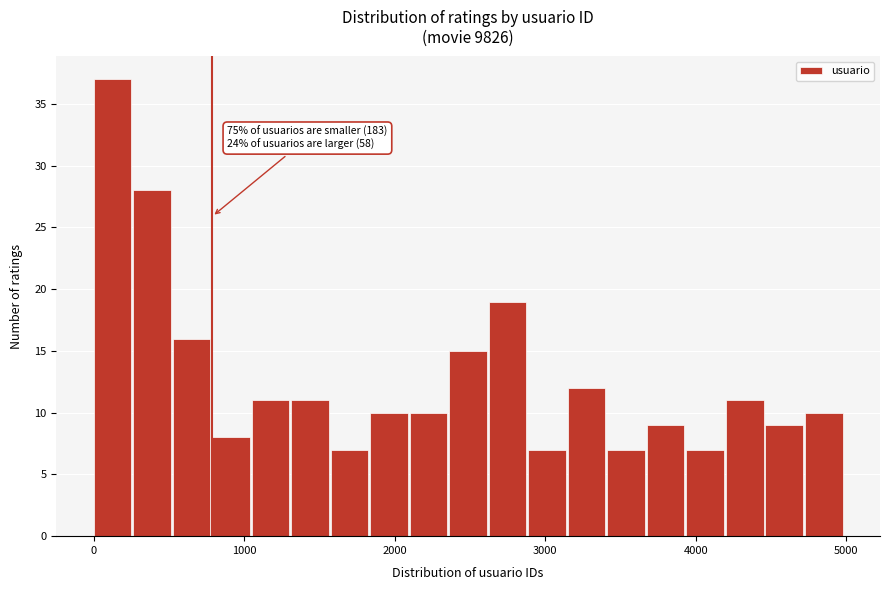

Around what value on the x-axis is the tallest bar? Give the approximate position of its centre, as read against the axis.

100